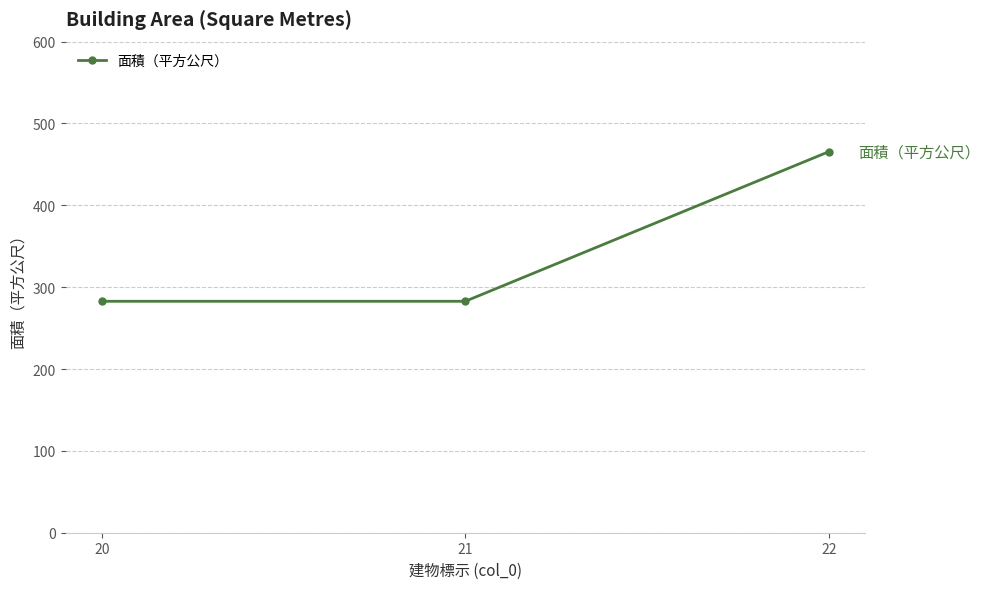

The chart shows a value of 127.5 at 21. True or false?

False